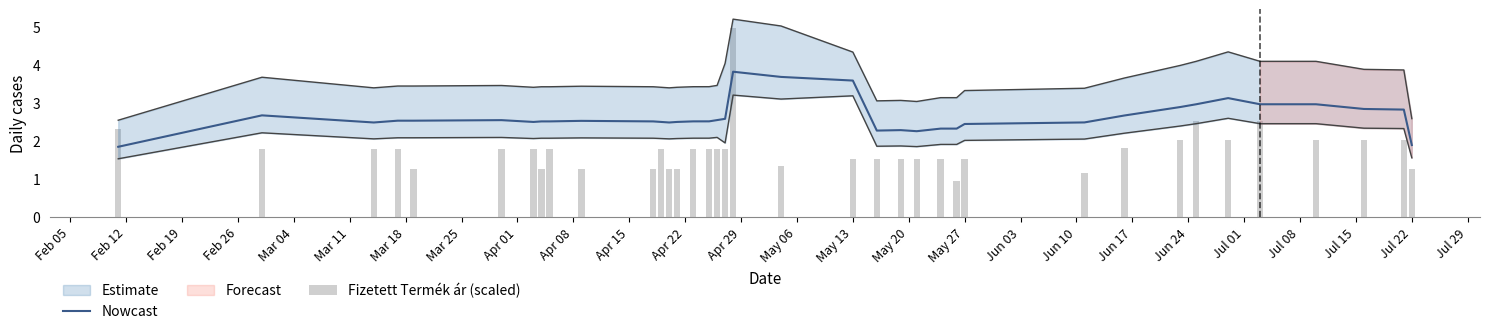

What is the highest value of the Nowcast series?

3.8